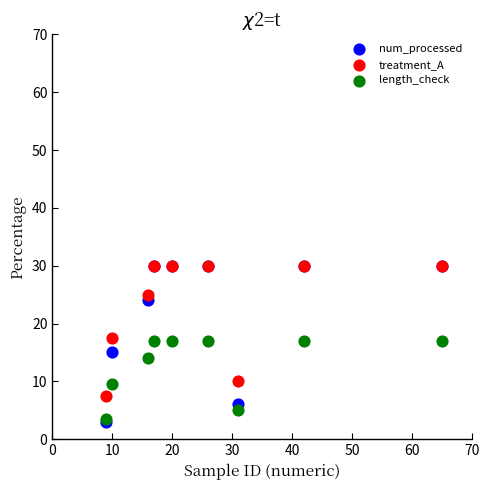

What are all the series names shown in the legend?

num_processed, treatment_A, length_check